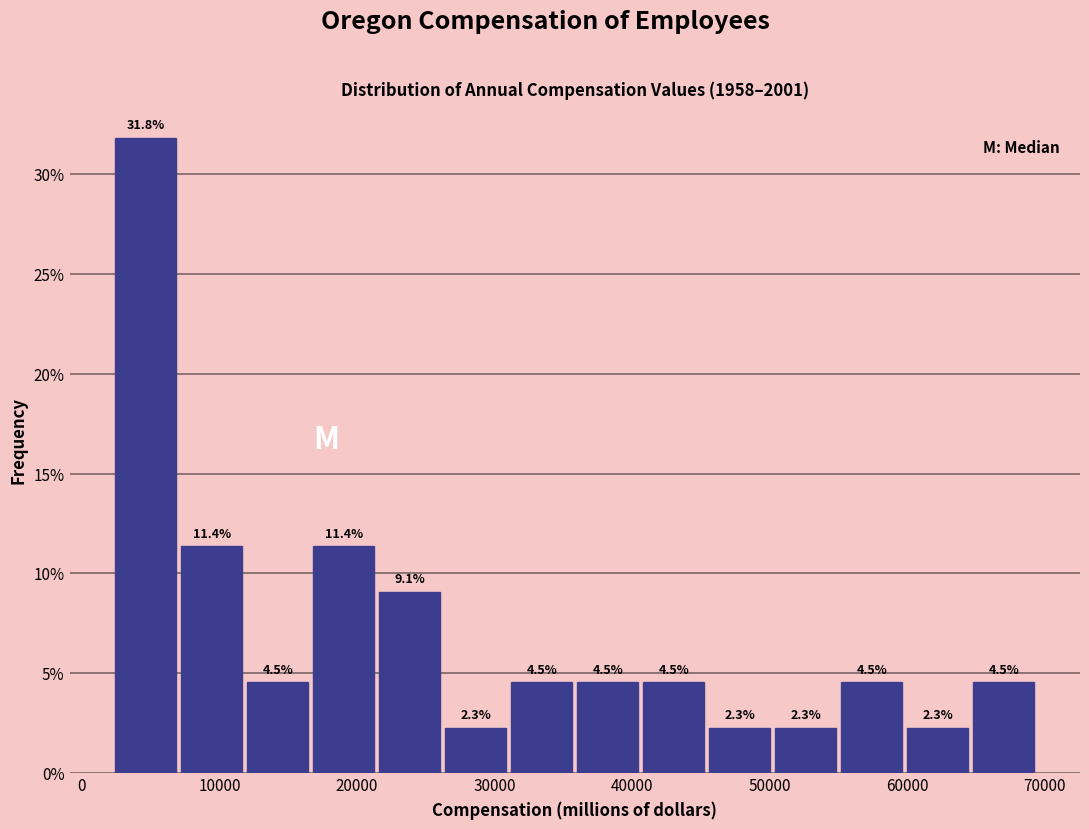

Which range on the x-axis has the tallest bar?

2000 to 7000